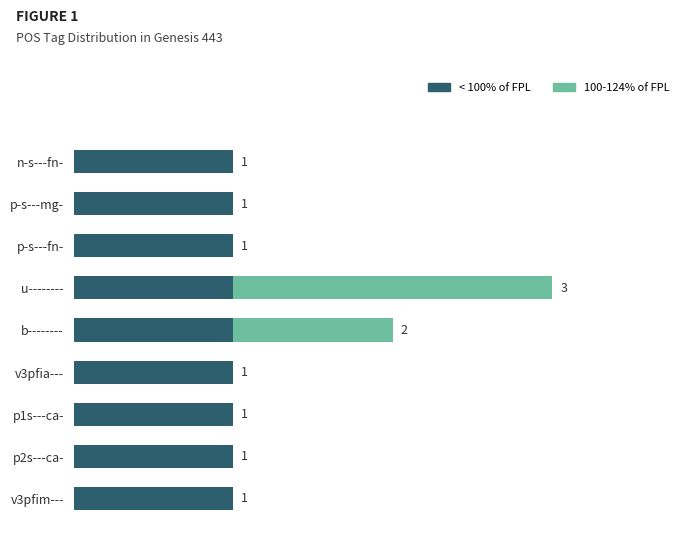

At which category is the sum across all series the highest?

u--------